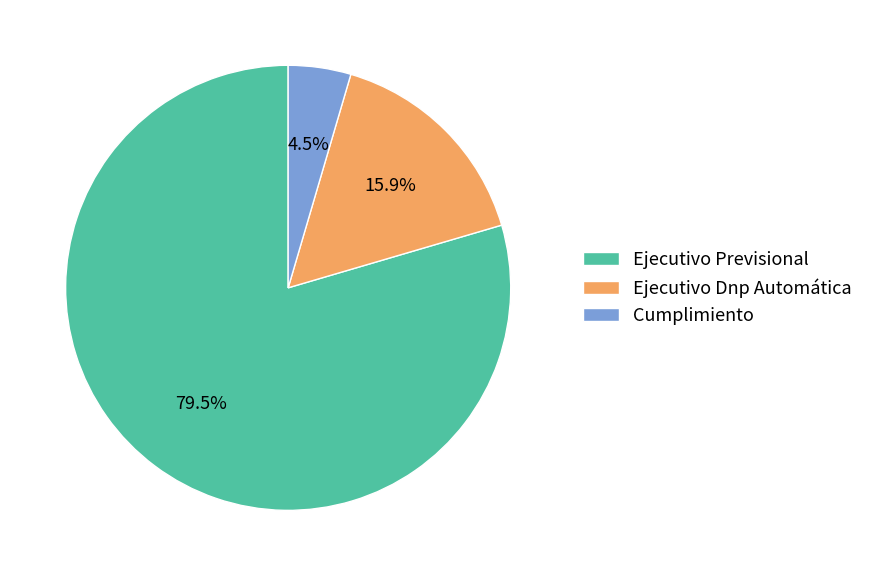

What is the largest slice in the pie chart?

Ejecutivo Previsional